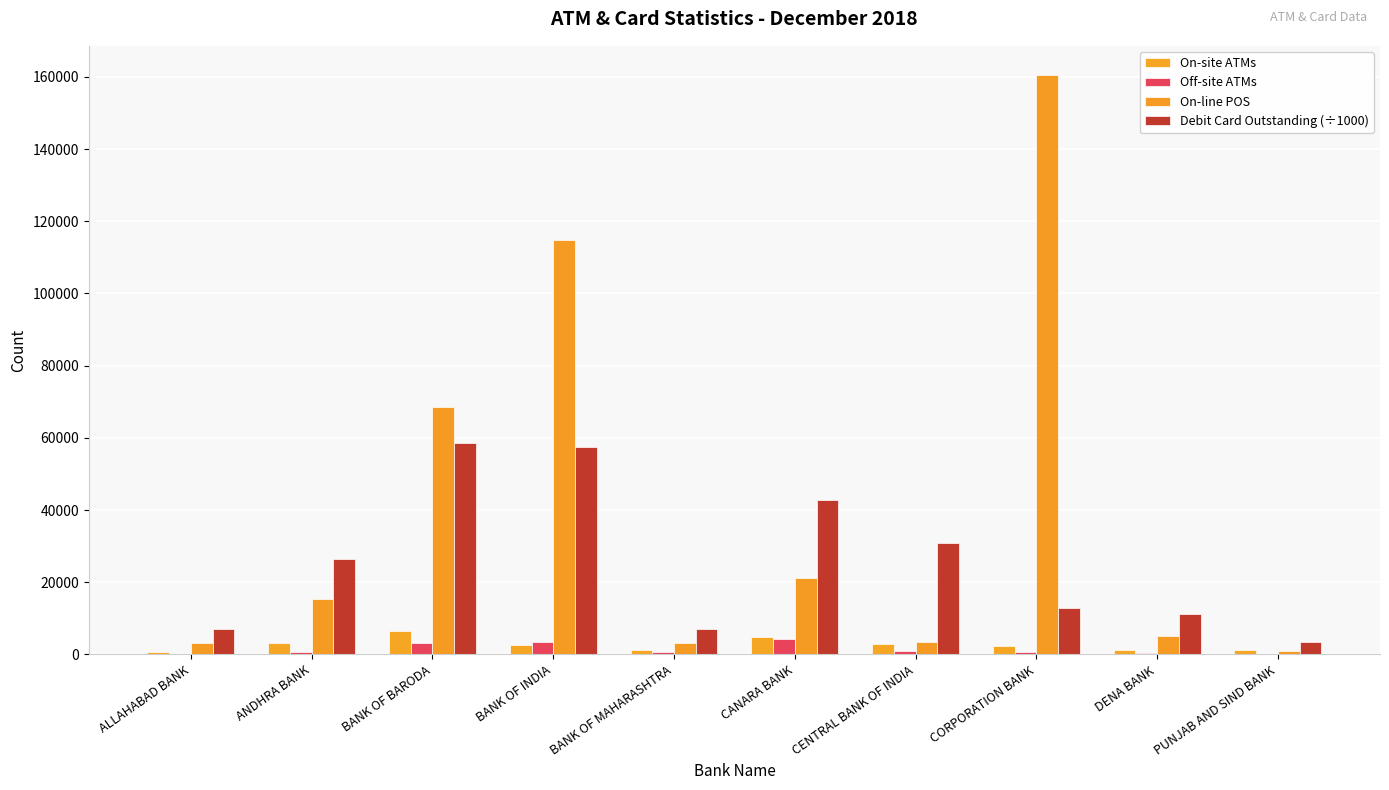

At how many categories does at least one series exceed 12672?

6